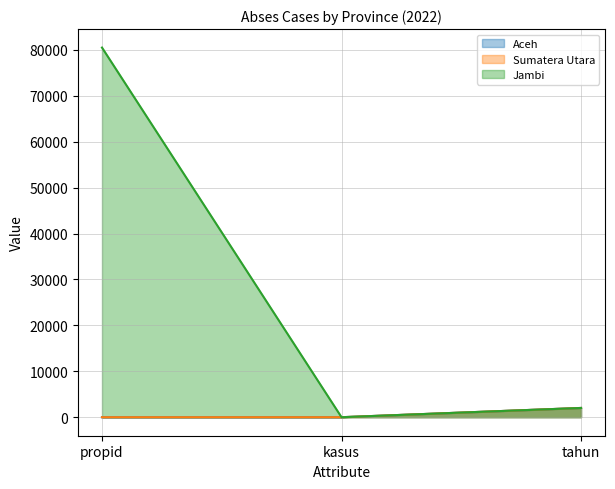

How many data points in Aceh are less than 7?

1